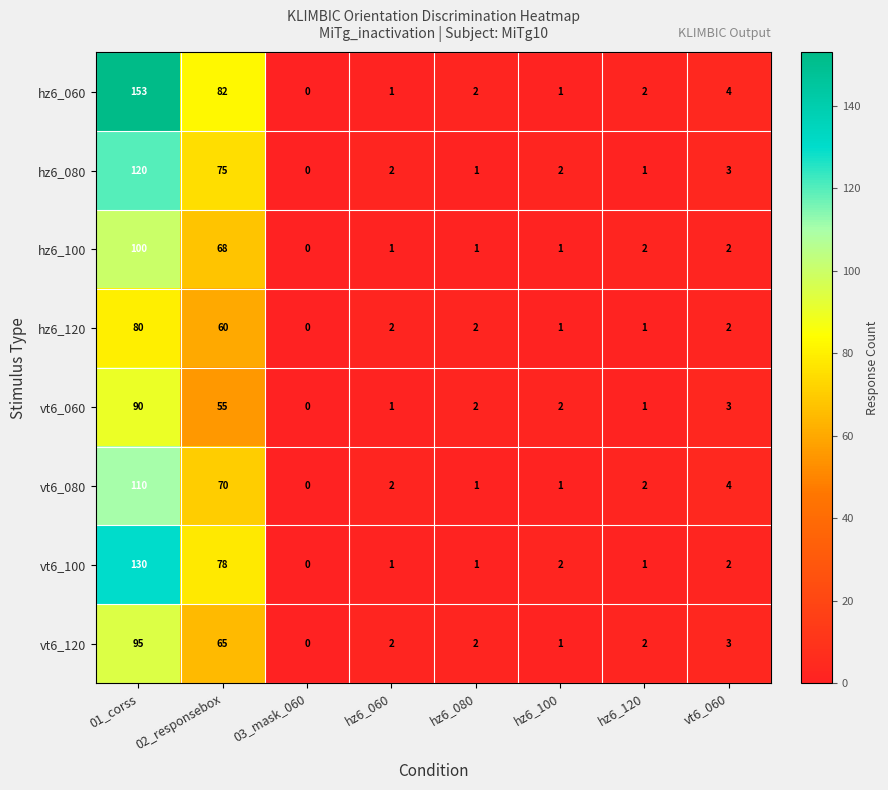

Count the number of data series in this chart.

8